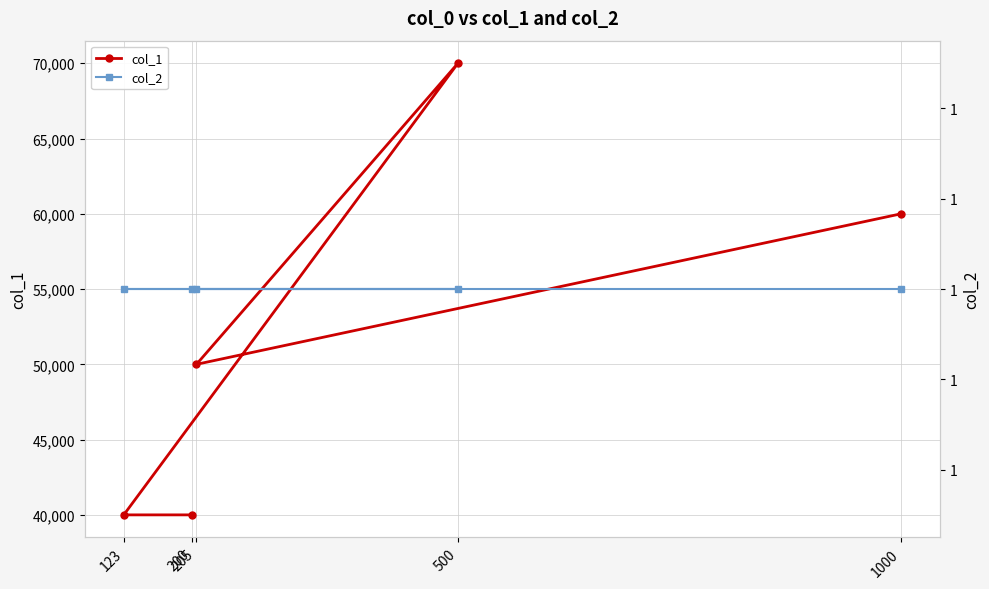

The col_1 series shows 60547 at 200. True or false?

False